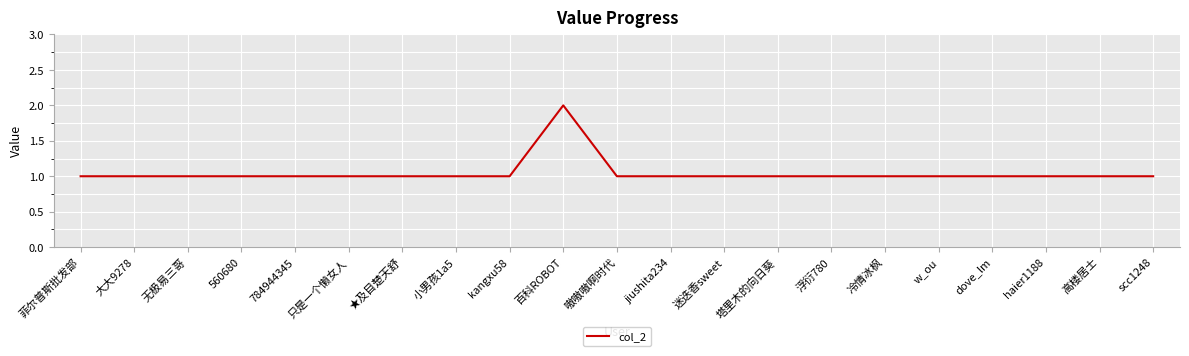

The chart shows a value of 1 at 小男孩1a5. True or false?

True